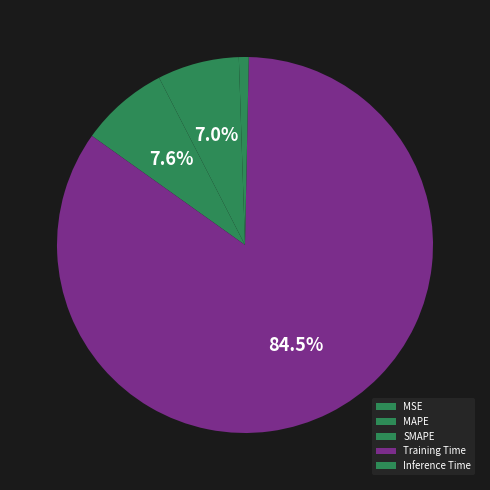

Between MSE and Training Time, which is larger?

Training Time